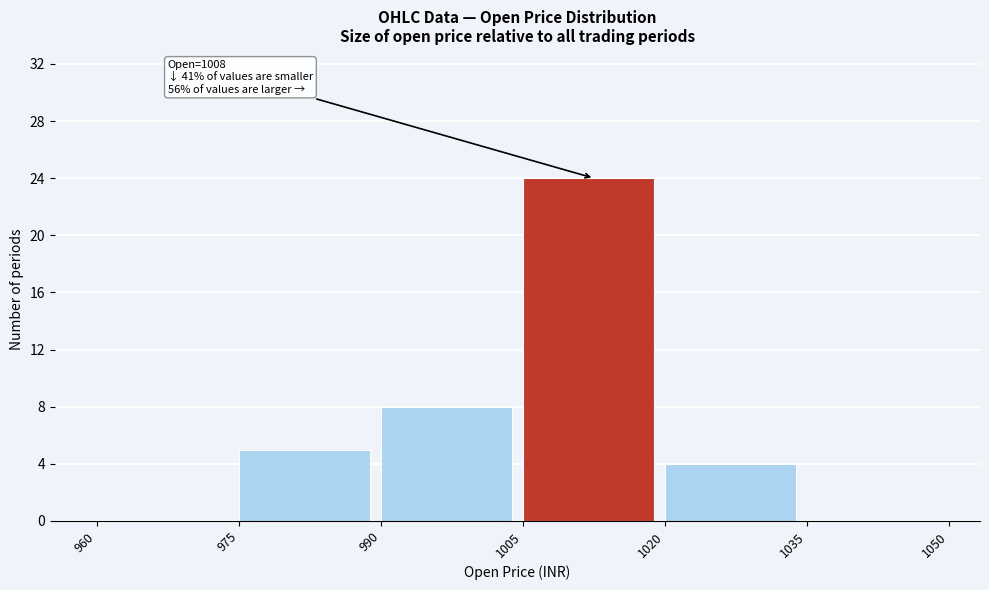

Which range on the x-axis has the tallest bar?

1005 to 1020